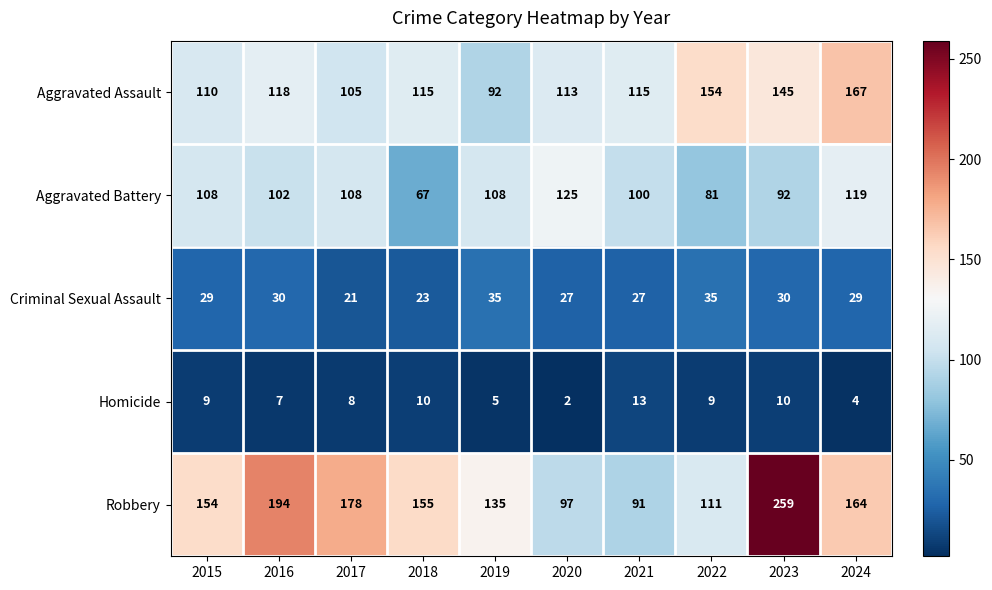

What is the spread (max minus min) of values at 2024?

163